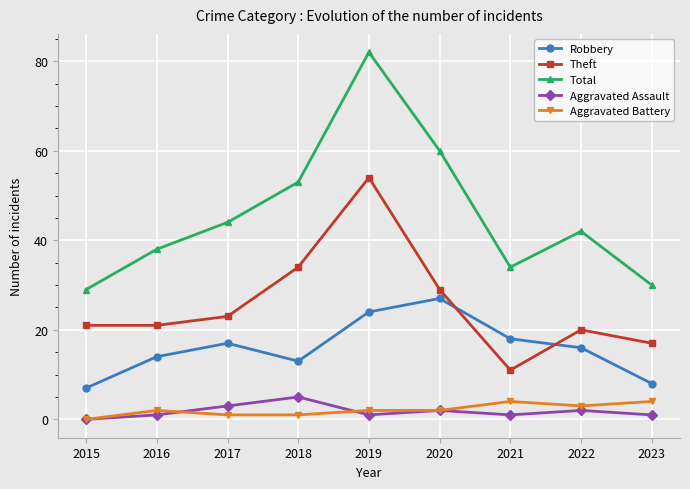

True or false: Total and Aggravated Battery cross at least once.

False